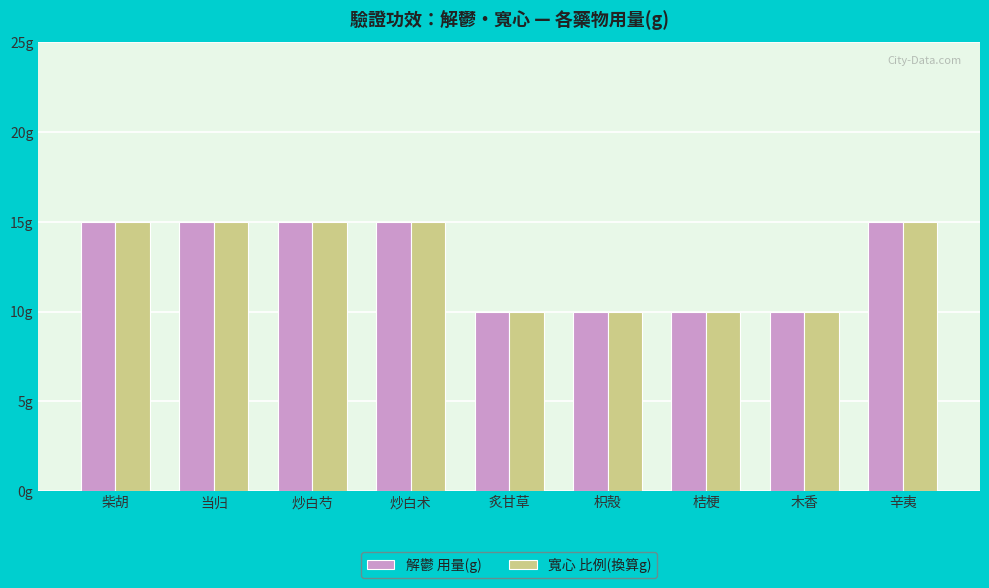

List the labels in order of 寬心 比例(換算g) value, largest first.

柴胡, 当归, 炒白芍, 炒白术, 辛夷, 炙甘草, 枳殼, 桔梗, 木香